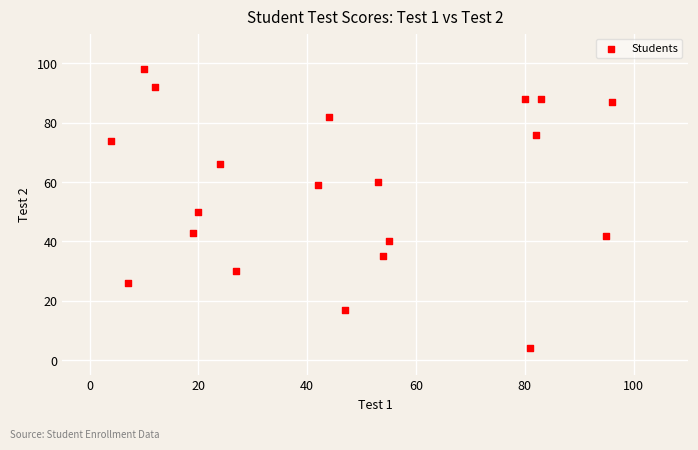

What is the range of Y values (max minus min)?

94